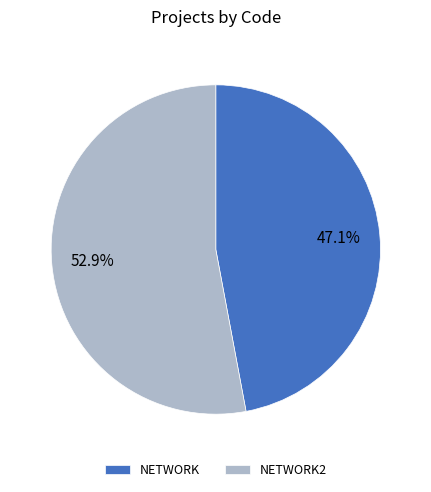

To the nearest percent, what is the difference between the largest and smallest slice percentages?

6%